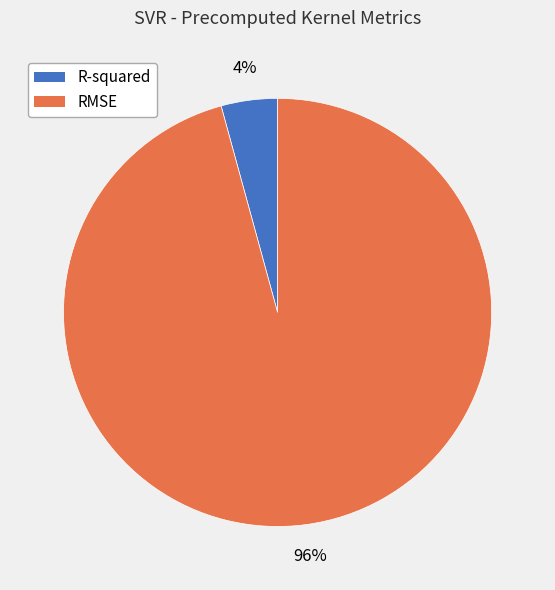

How many segments does this pie chart have?

2